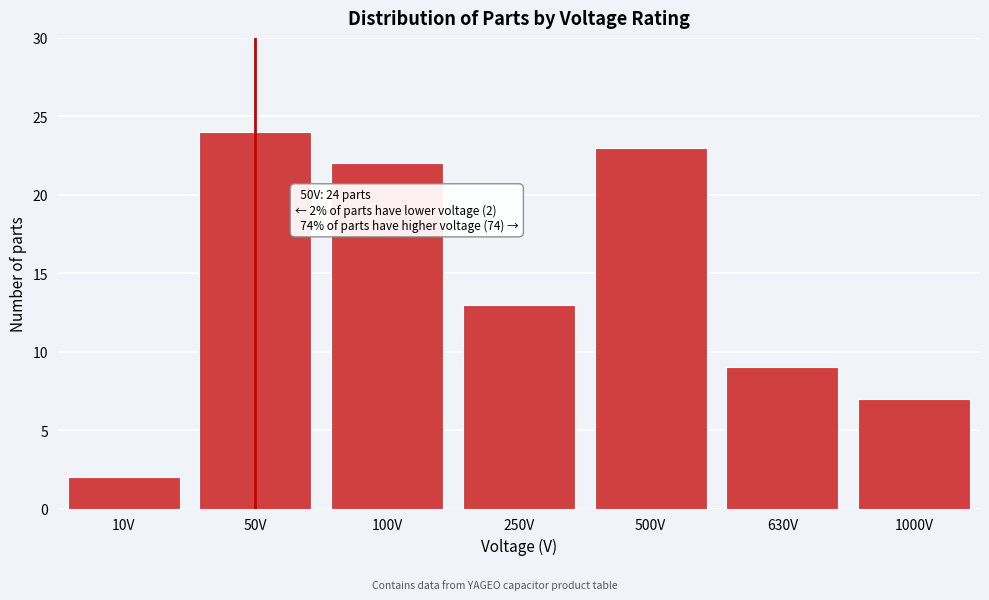

Reading left to right, list all the values displayed in this chart.

10V=2	50V=24	100V=22	250V=13	500V=23	630V=9	1000V=7